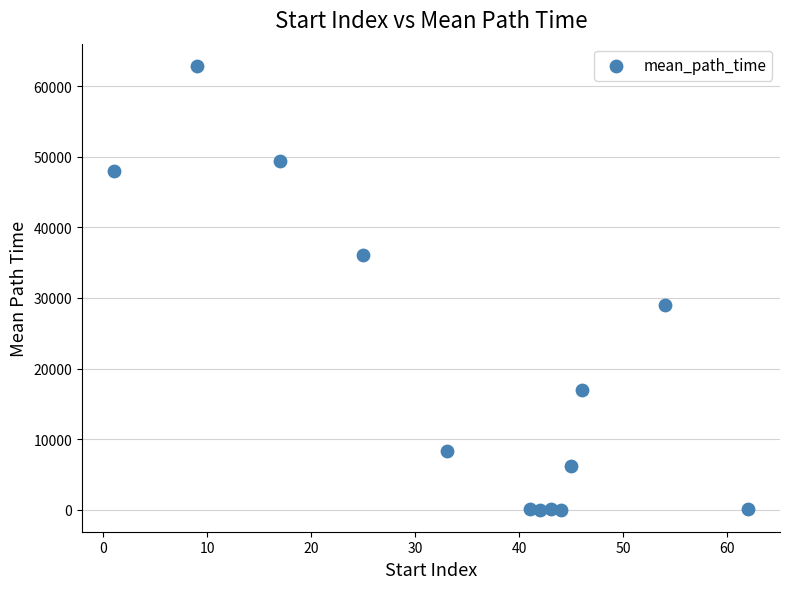

What is the range of Y values (max minus min)?

62822.2